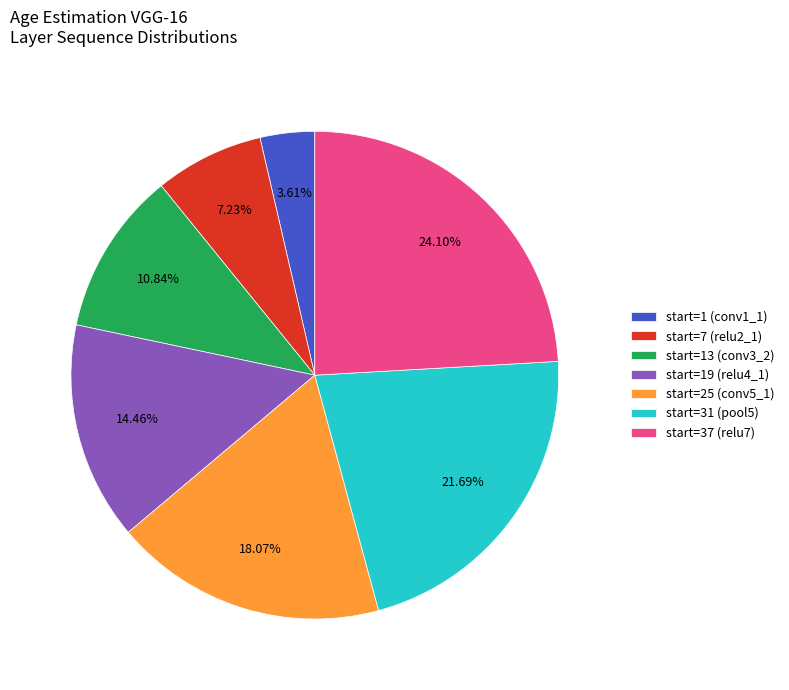

Is the sum of start=31 (pool5) and start=7 (relu2_1) greater than half?

No